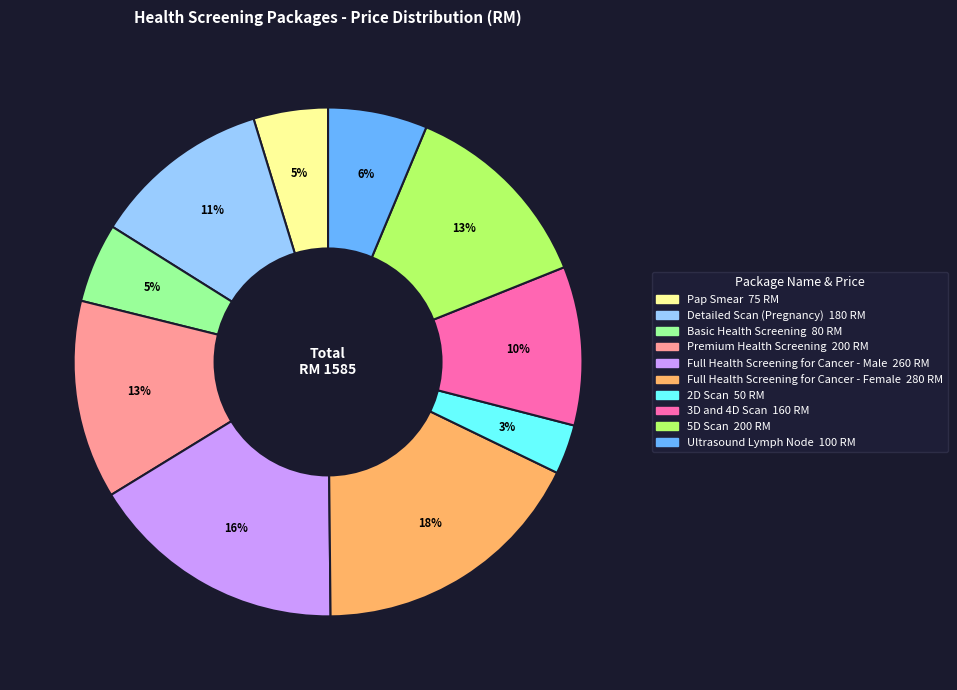

Is the sum of Premium Health Screening and 5D Scan greater than half?

No